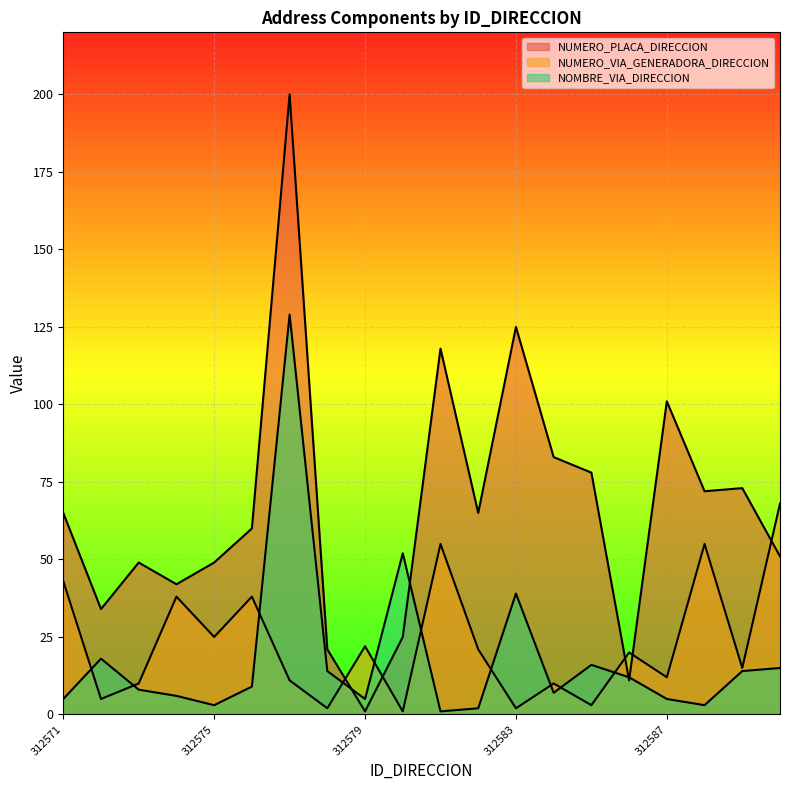

Is it true that NUMERO_PLACA_DIRECCION equals 59 at 312574?

False